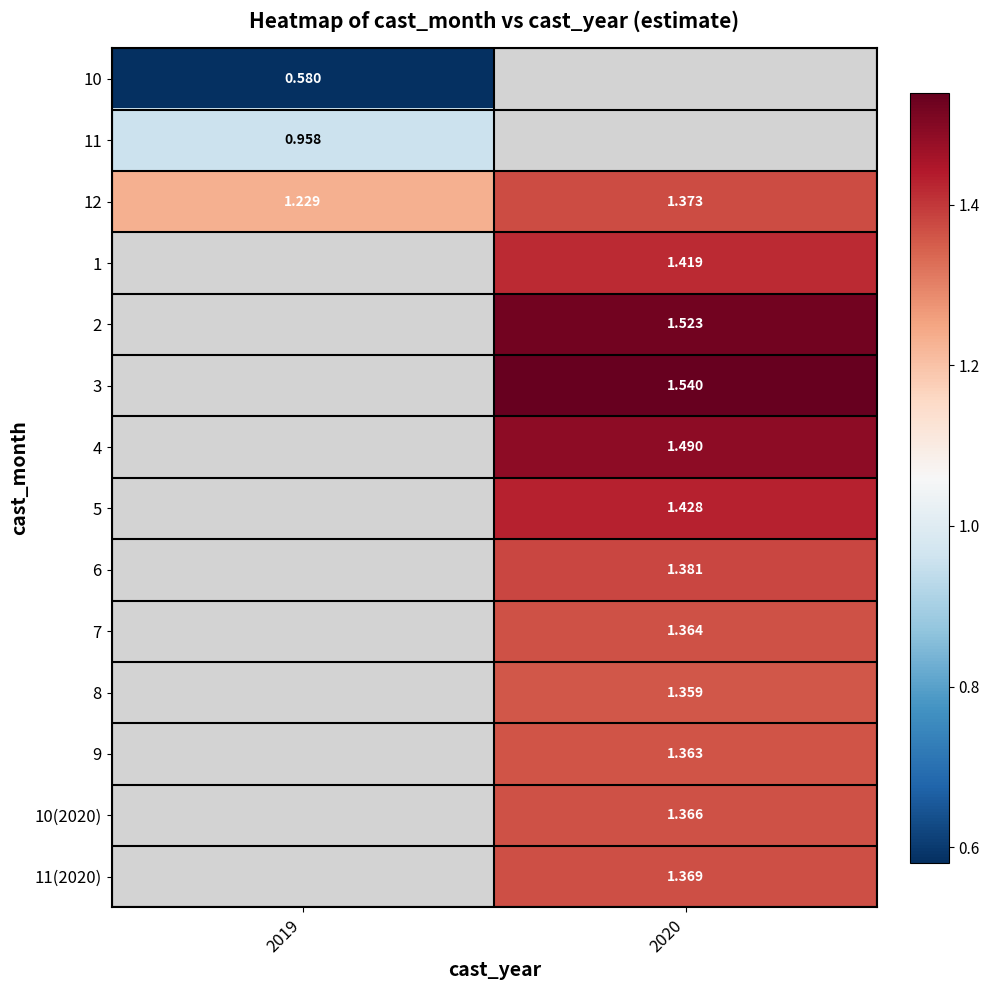

At which label does 6 first exceed 1?

2020